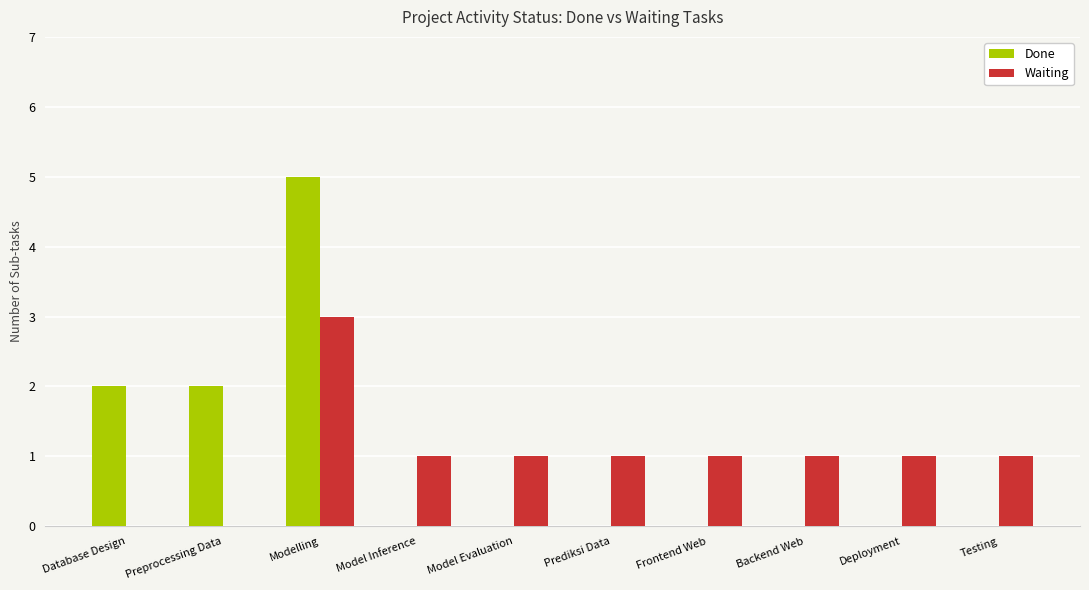

The value of Done at Modelling is 9. True or false?

False